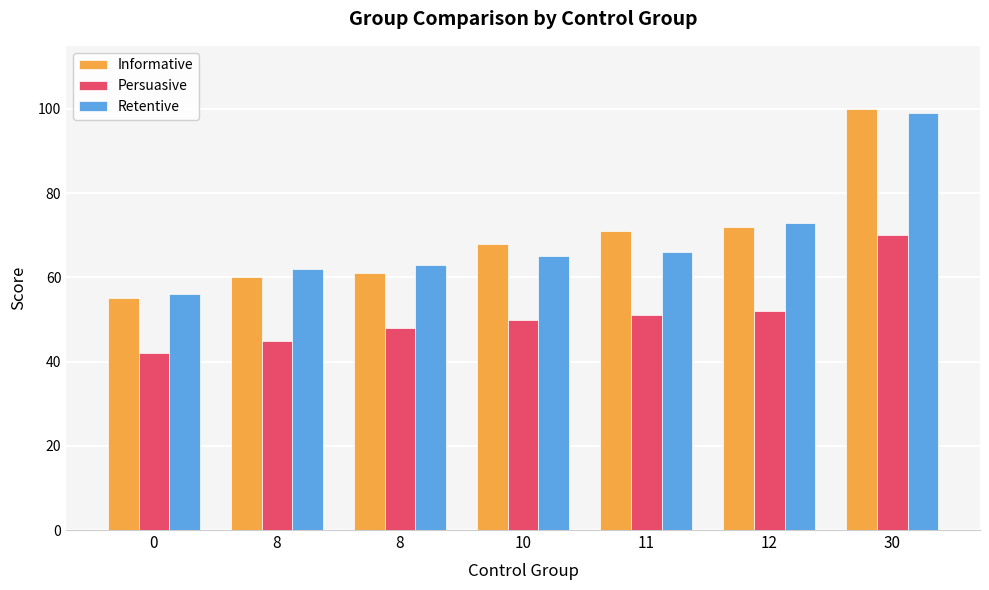

How many groups of bars are there?

7